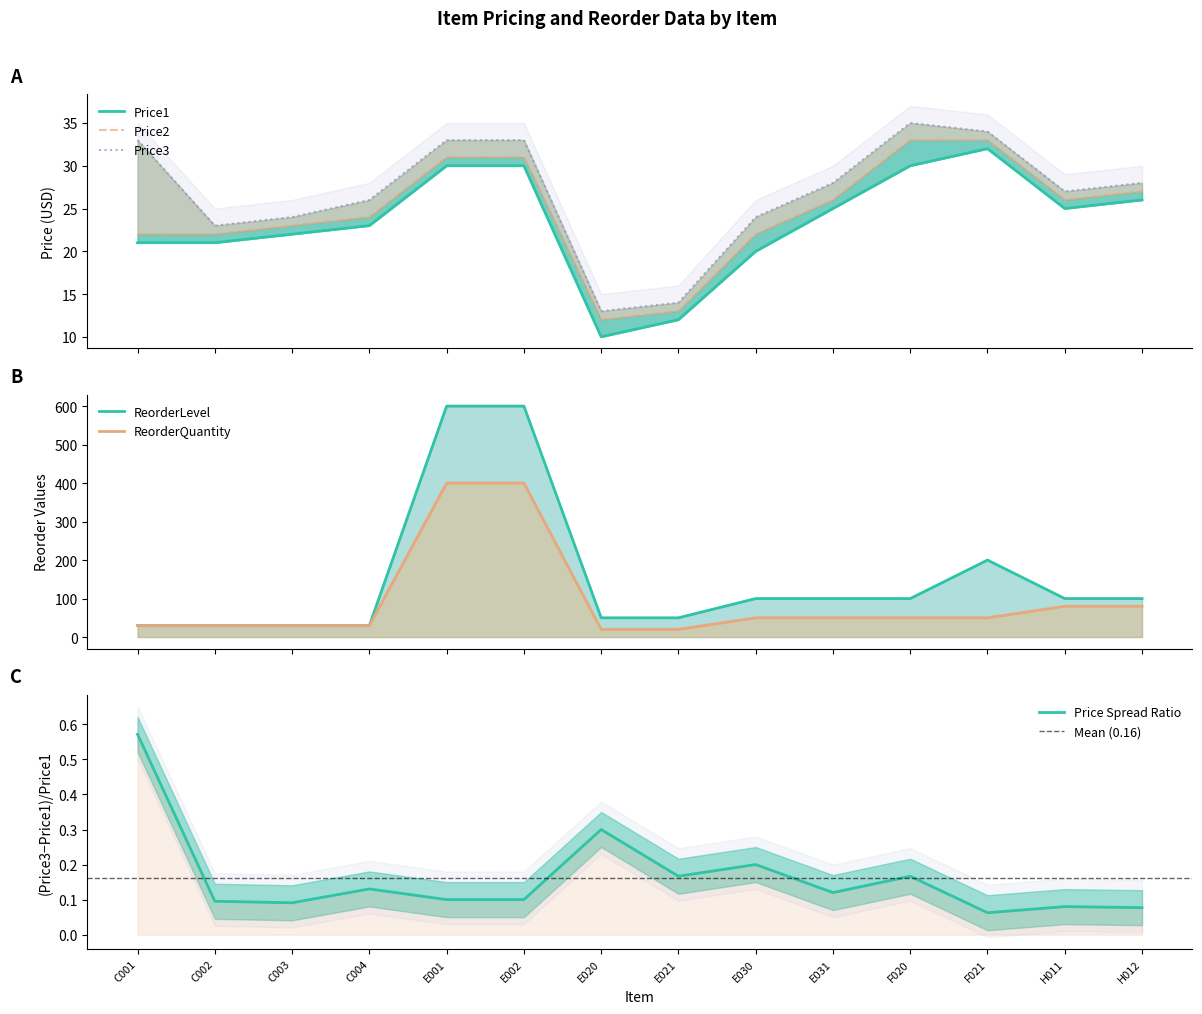

How many data points in ReorderLevel are less than 100?

6